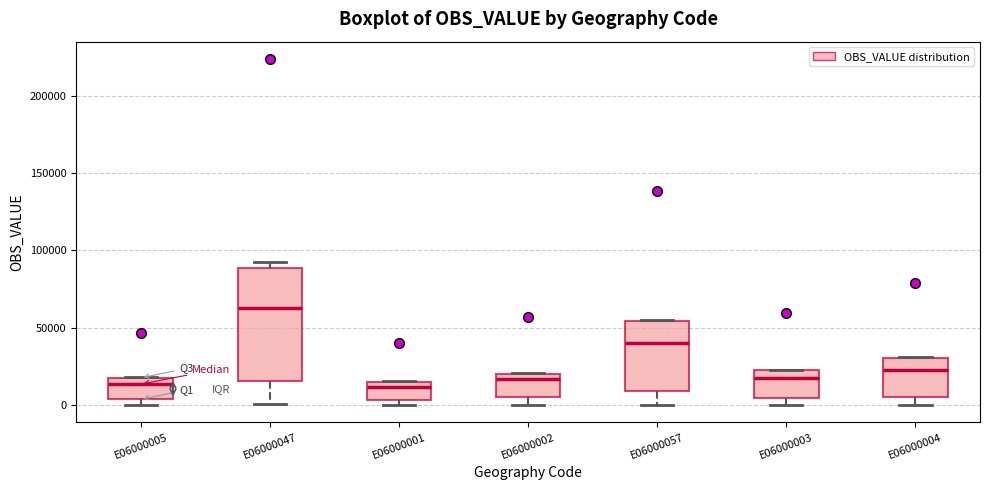

Reading left to right, transcribe this box plot: for each box, give where its median line is, the range the box spans, and where its two whiskers end, as read against the y-axis. The values are not printed on the chart, so give them approximately, as read against the axis.

E06000005: median 15000, box 5000 to 20000, whiskers 0 to 20000
E06000047: median 65000, box 15000 to 90000, whiskers 0 to 95000
E06000001: median 10000, box 5000 to 15000, whiskers 0 to 15000
E06000002: median 15000, box 5000 to 20000, whiskers 0 to 20000
E06000057: median 40000, box 10000 to 55000, whiskers 0 to 55000
E06000003: median 20000 (just below the box's upper edge), box 5000 to 20000, whiskers 0 to 25000
E06000004: median 25000, box 5000 to 30000, whiskers 0 to 30000